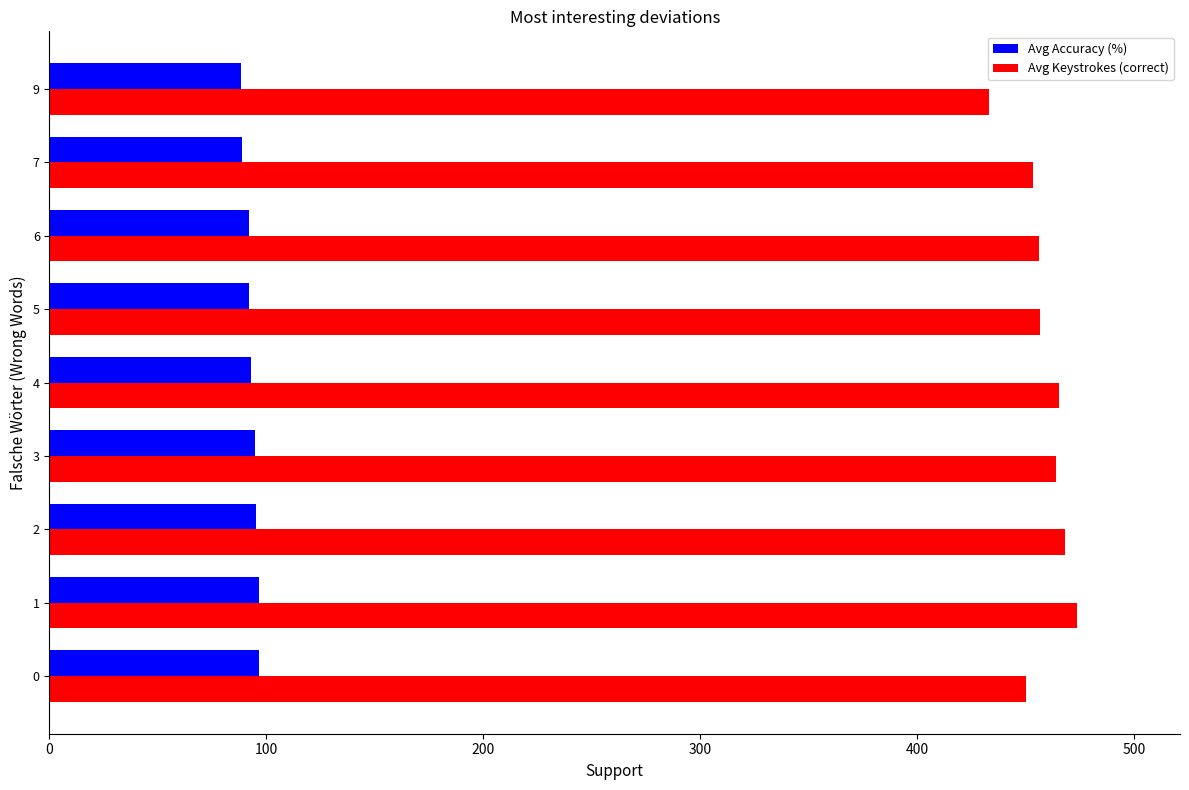

Which series has the largest range (max minus min)?

Avg Keystrokes (correct)